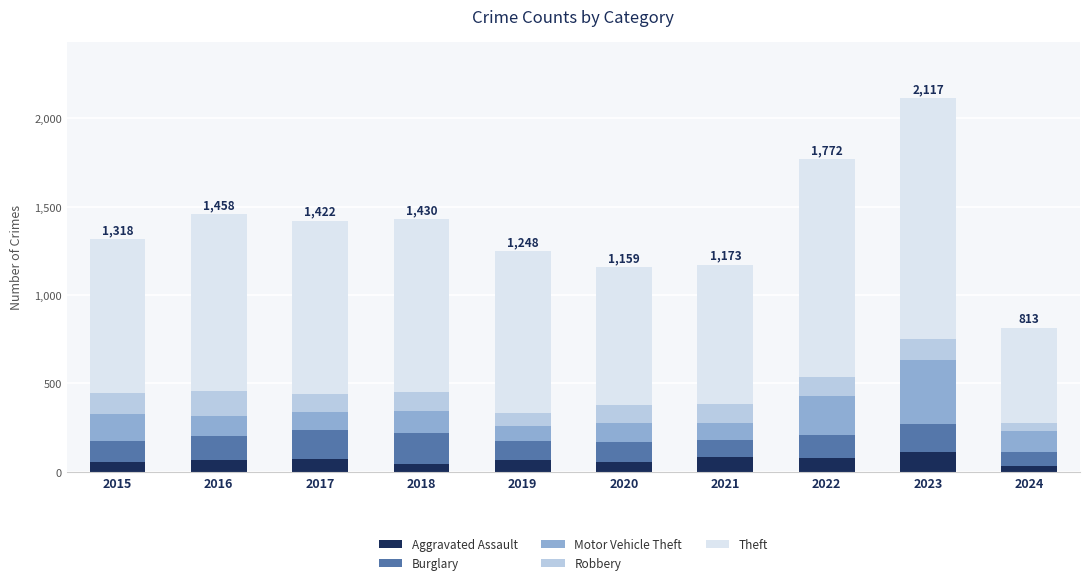

Are the bars grouped side by side (vs. stacked)?

No